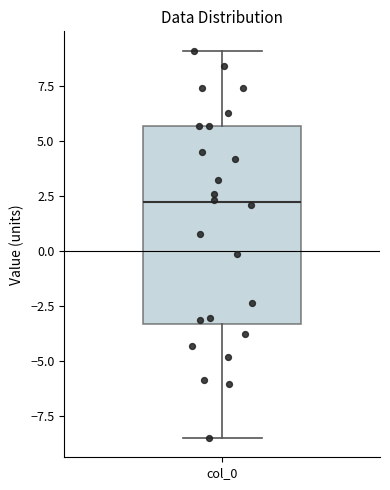

Read this box plot against the y-axis: the position of the median line, the range covered by the box, and the ends of both whiskers. The values are not printed on the chart, so give them approximately, as read against the axis.

median 2.0, box -3.5 to 5.5, whiskers -8.5 to 9.0